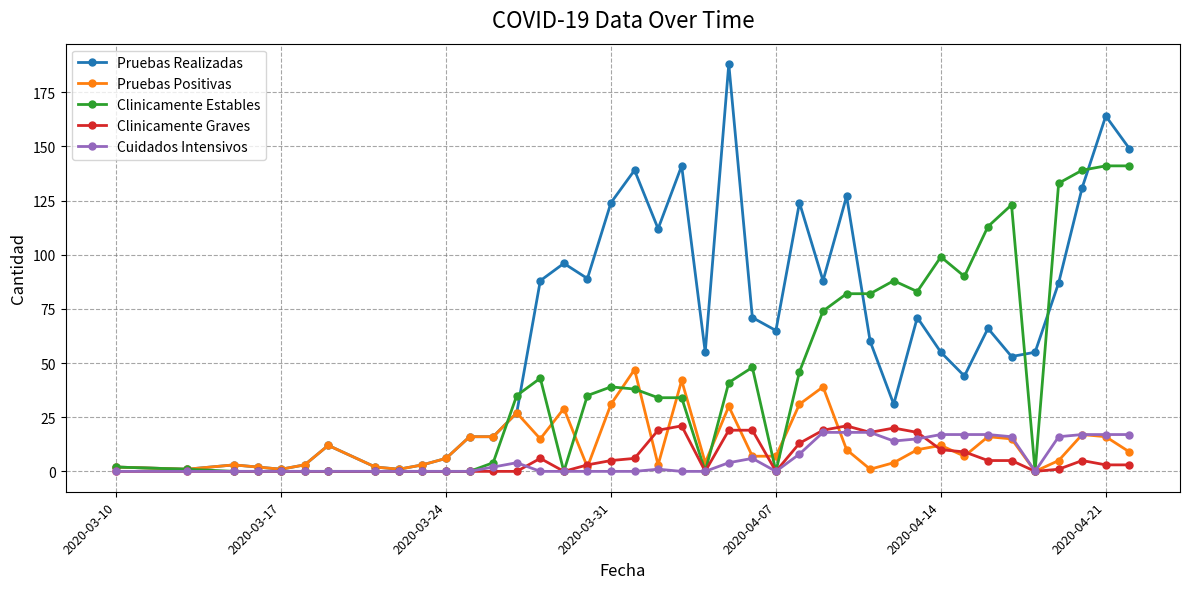

At how many categories does at least one series exceed 136?

6